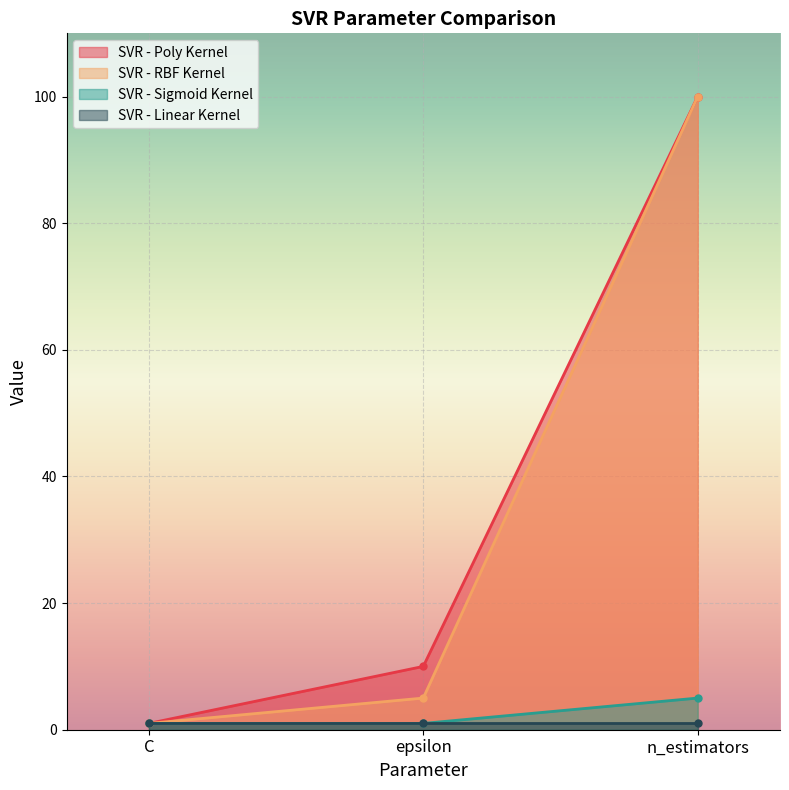

The value of SVR - Sigmoid Kernel at epsilon is 2. True or false?

False